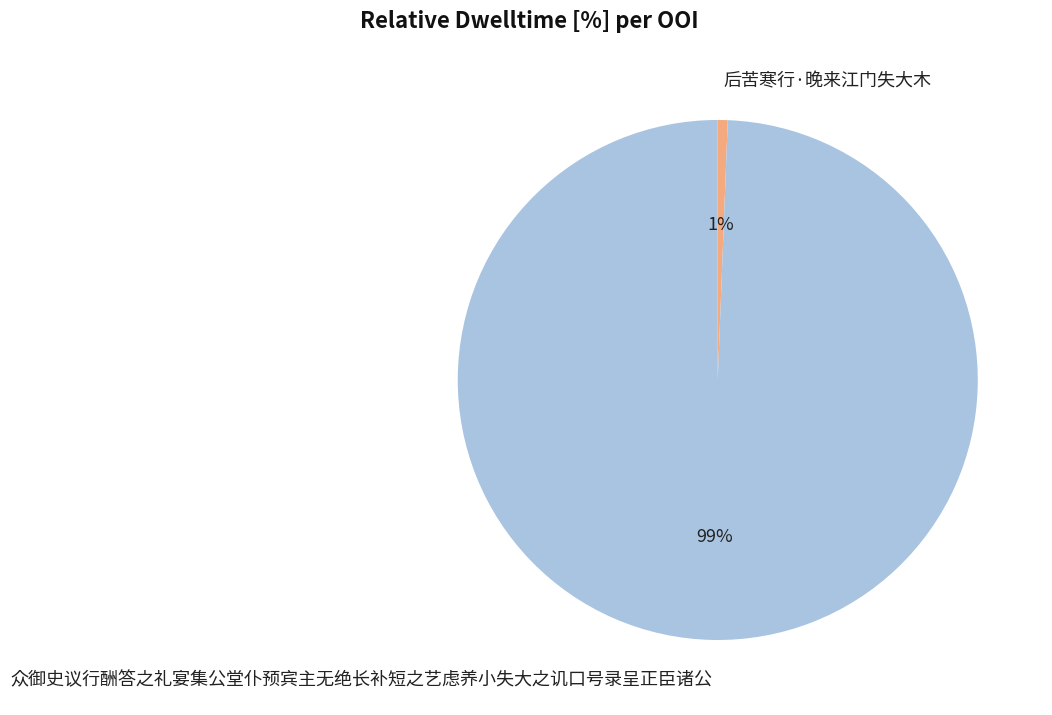

How many slices are in this pie chart?

2